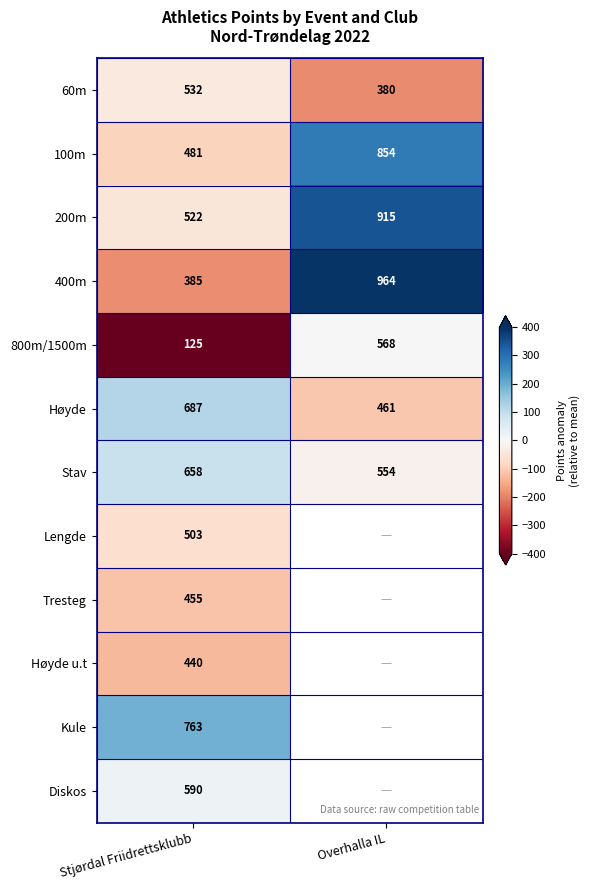

What is the spread (max minus min) of values at Stjørdal Friidrettsklubb?

638.0